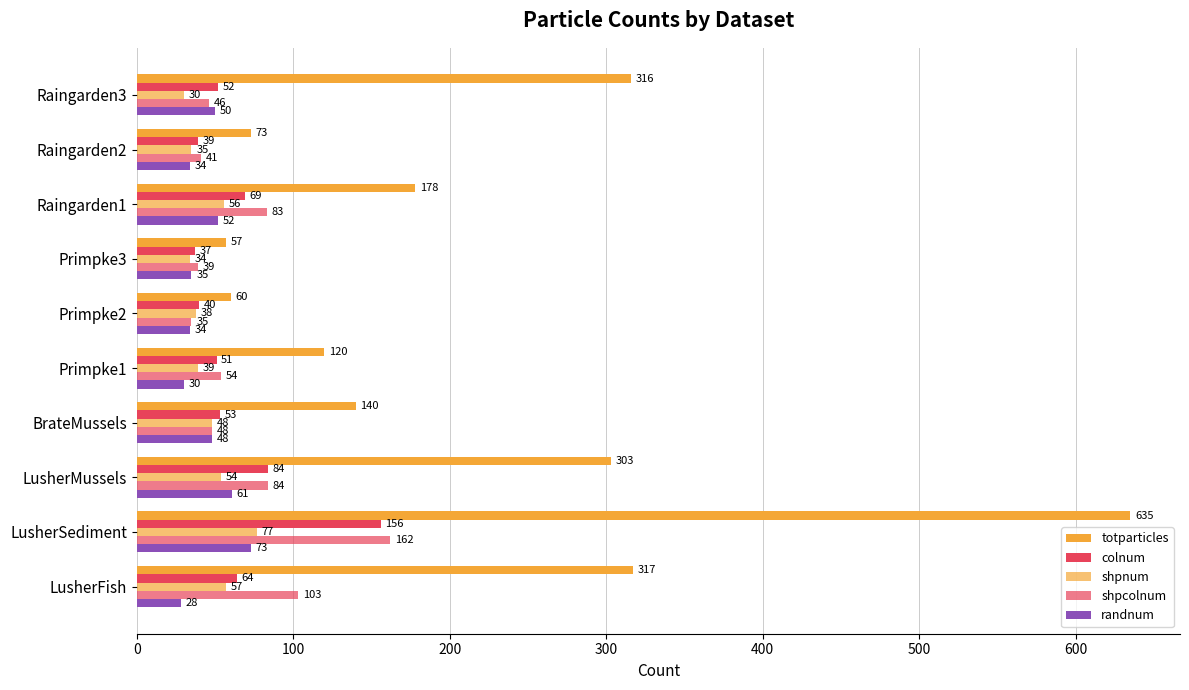

What is the greatest value displayed?

635